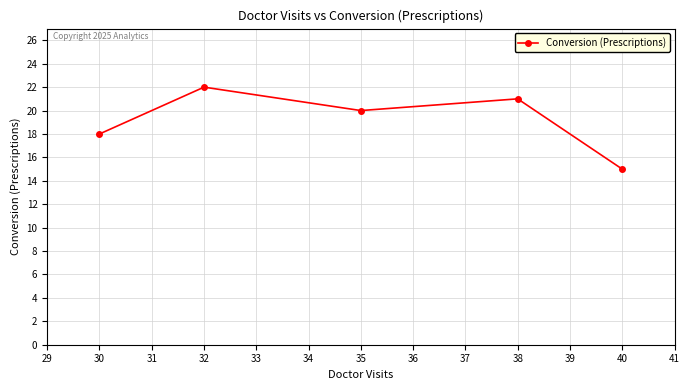

How many values are below 20?

2